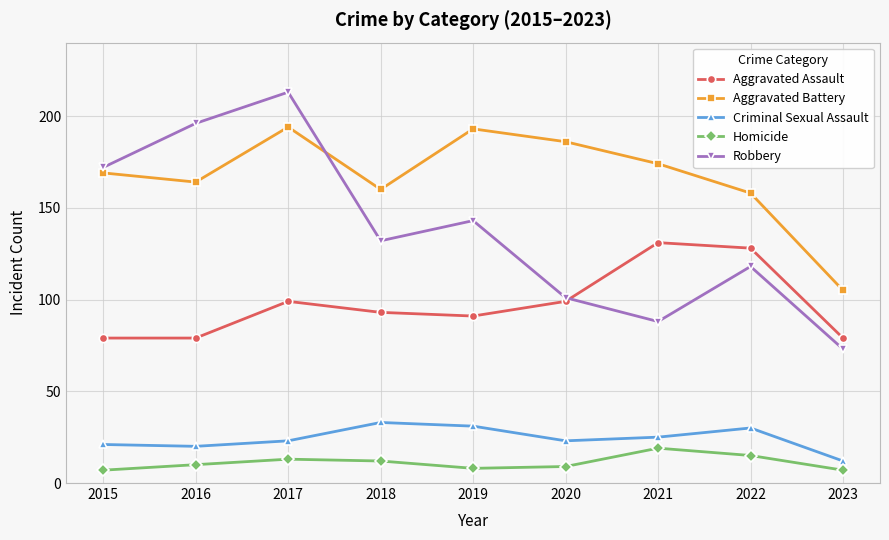

How many times do Aggravated Battery and Robbery cross each other?

1